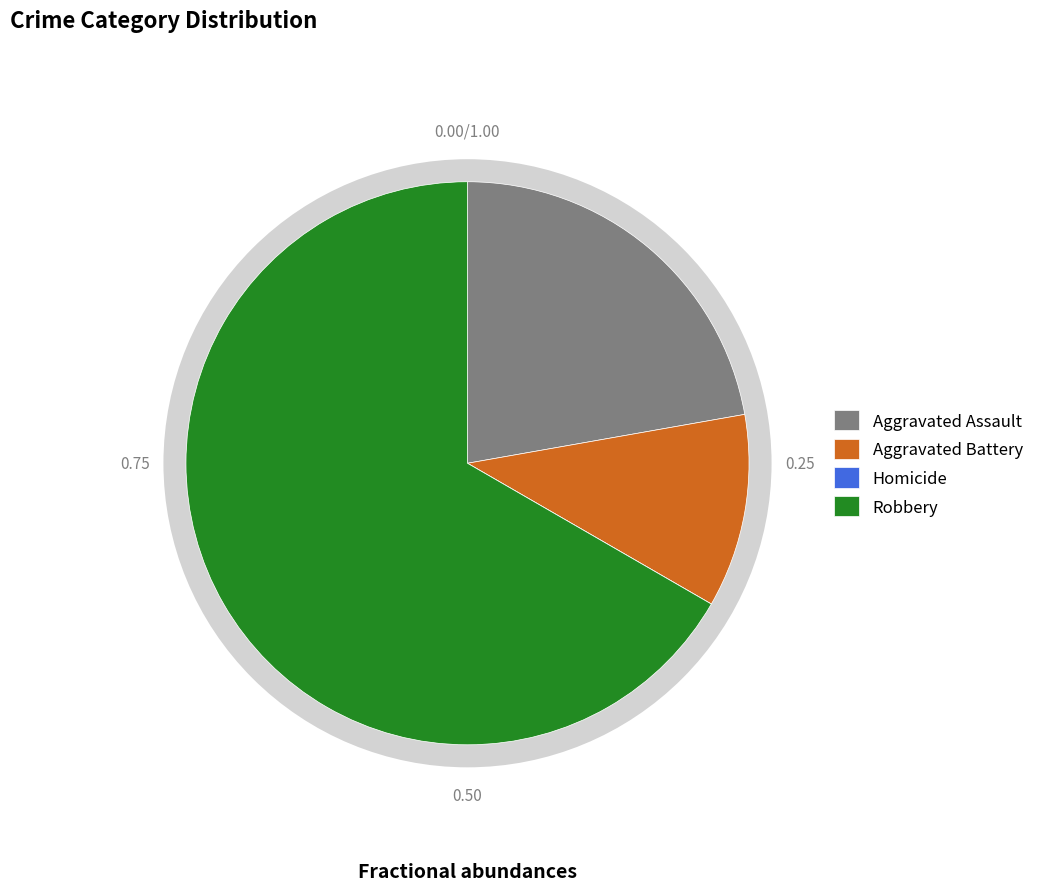

To the nearest percent, what is the difference between the Aggravated Assault and Robbery slice percentages?

44%